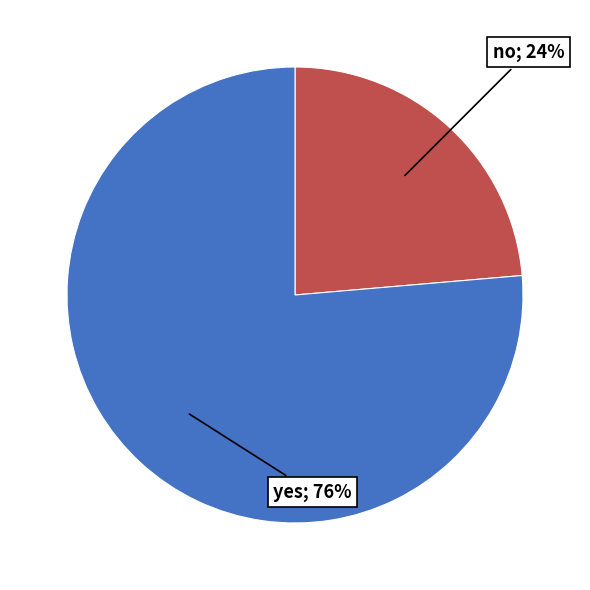

To the nearest percent, what is the average slice percentage?

50%